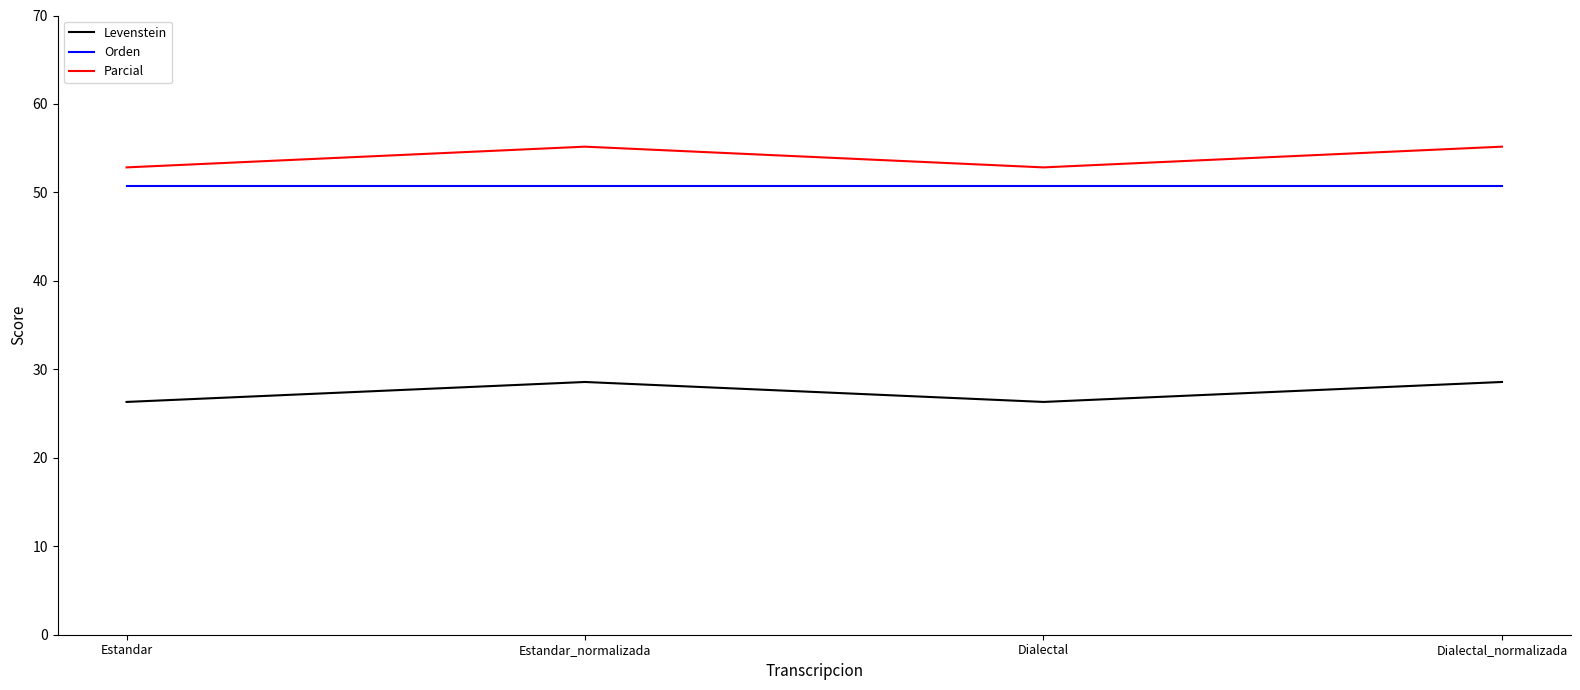

The Levenstein series shows 17.6 at Dialectal. True or false?

False